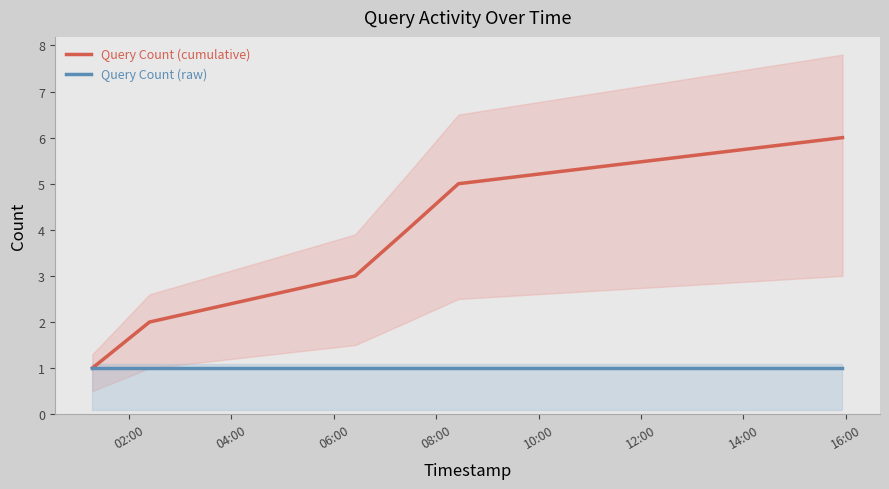

True or false: Query Count (cumulative) and Query Count (raw) intersect in this chart.

False